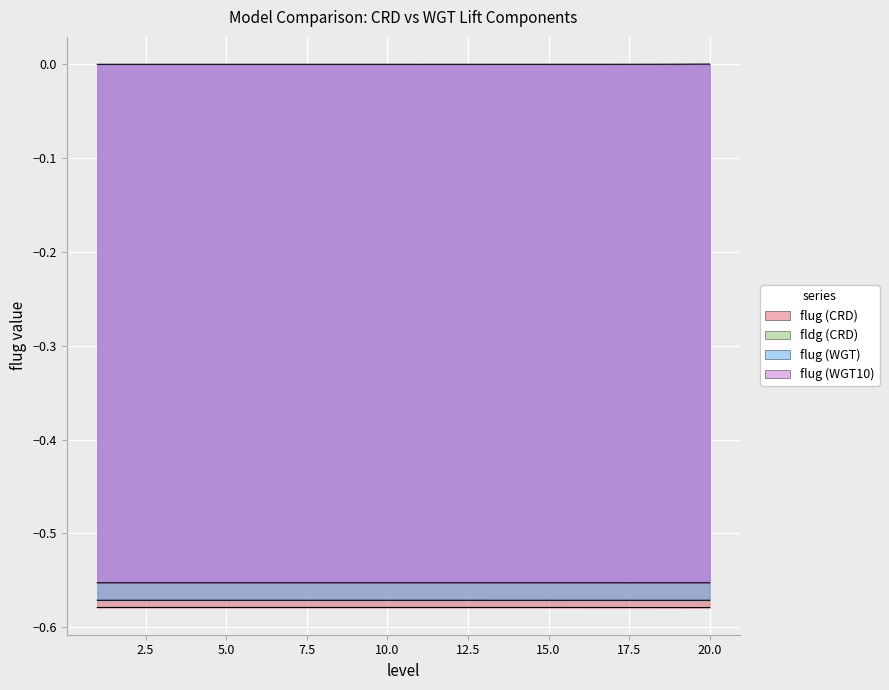

What is the approximate value of flug (WGT) at 9?

-0.6